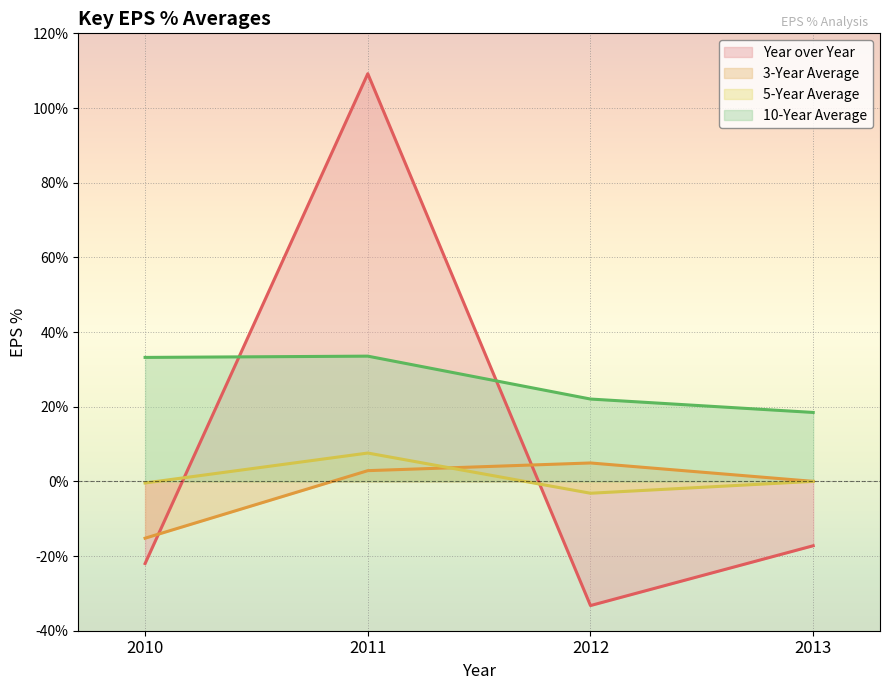

What is the difference between the 5-Year Average values at 2010 and 2011?

8.0